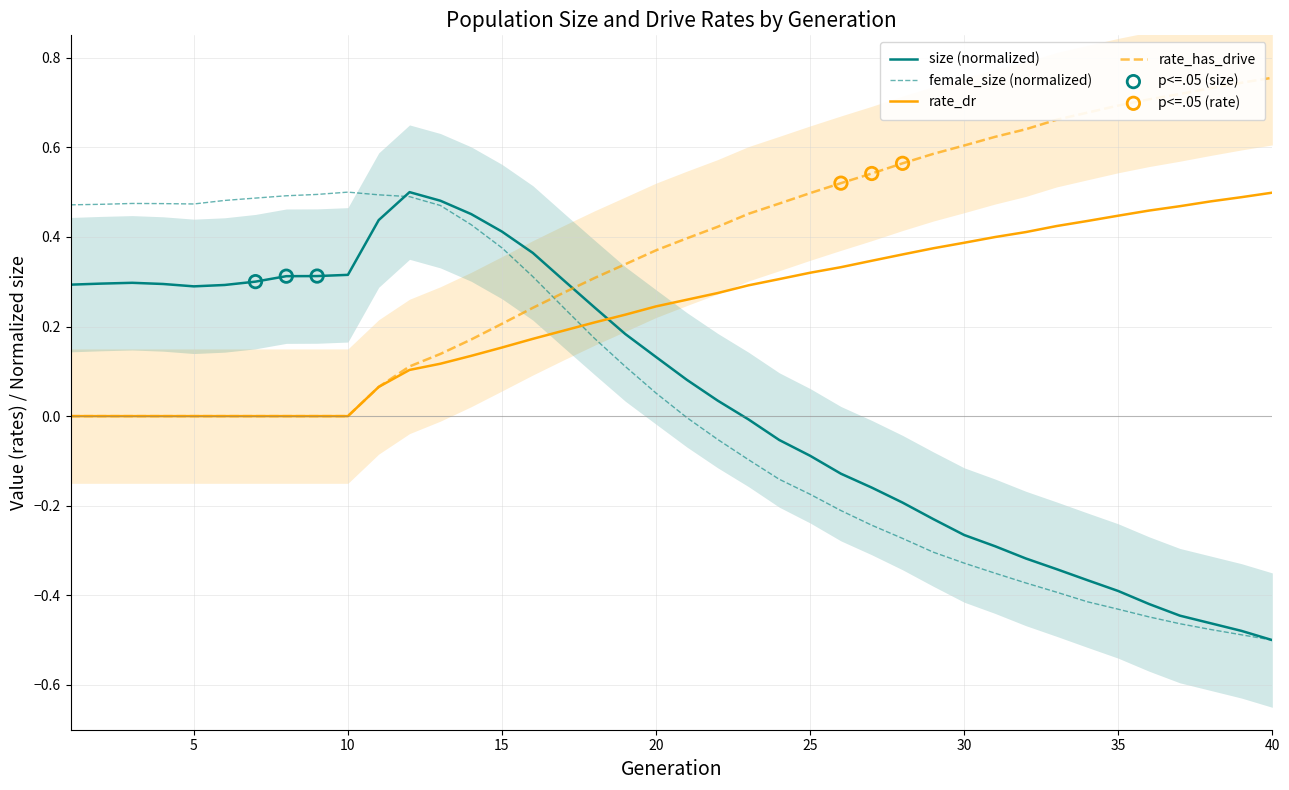

What is the total value across all series at 24?

-0.2